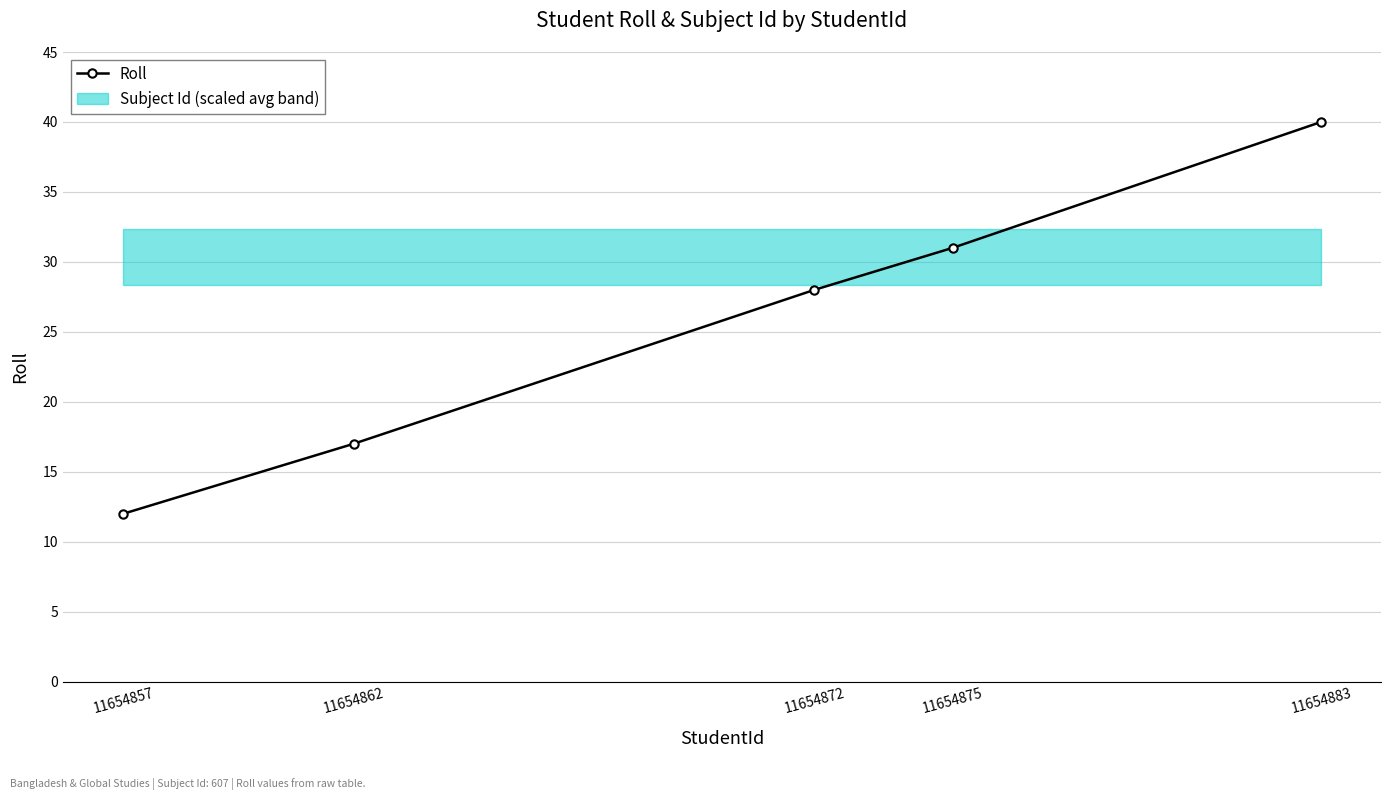

What is the difference between the maximum and minimum values?

28